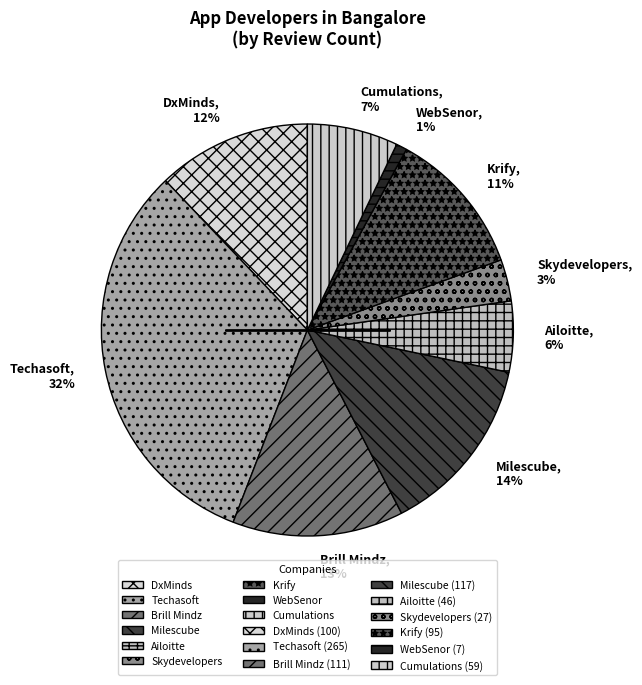

Count the number of slices in the pie.

9